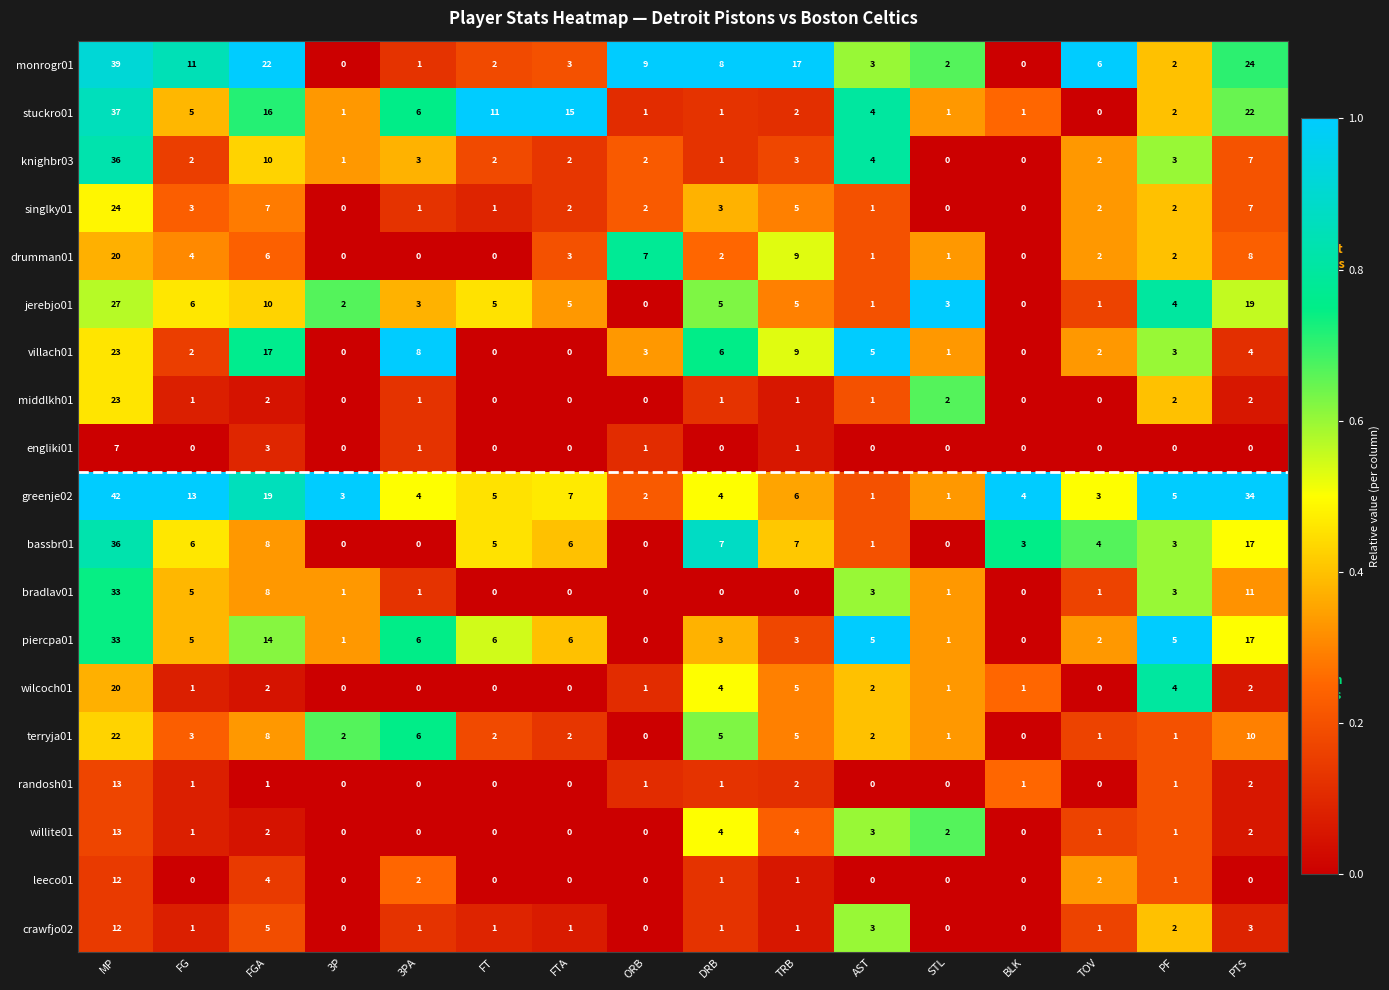

At how many categories does at least one series exceed 12?

6